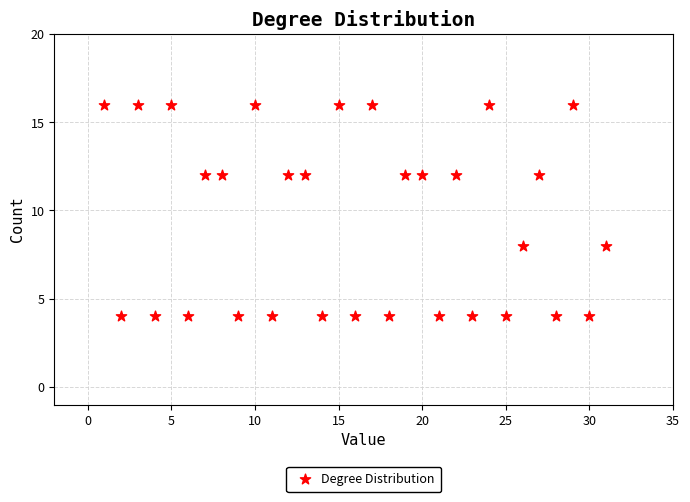

What is the range of X values (max minus min)?

30